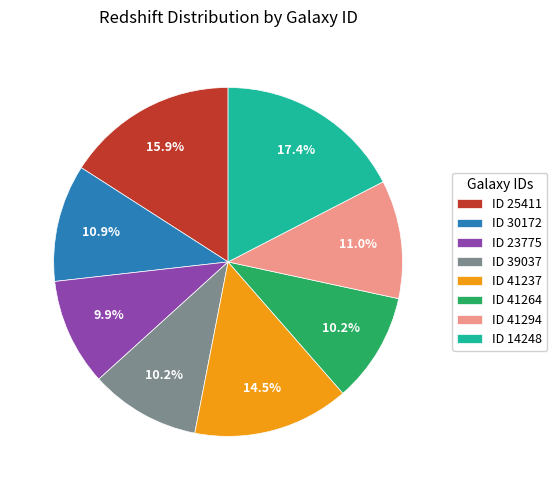

Is ID 14248 the majority of the pie?

No